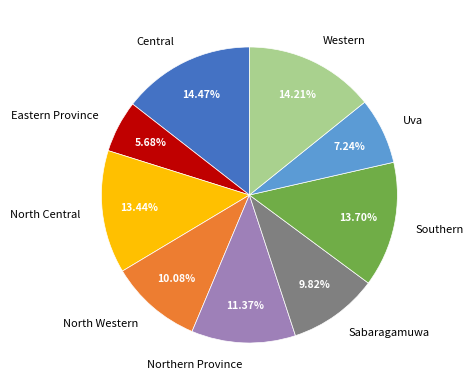

What percentage is NOT represented by North Western?

89.9%